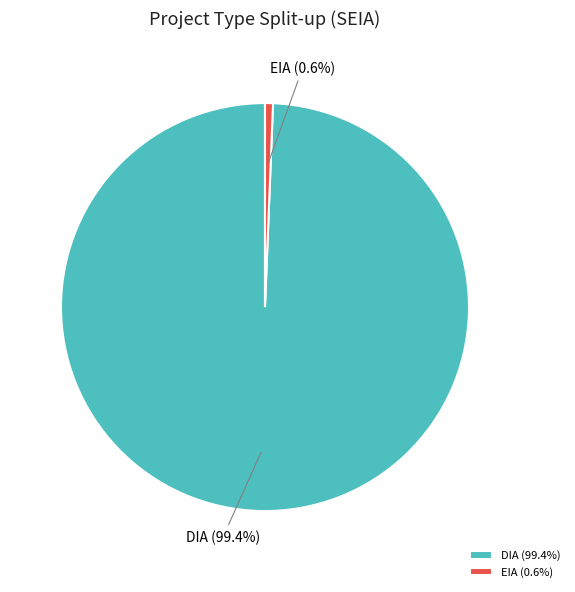

True or false: DIA accounts for 99% of the total.

True